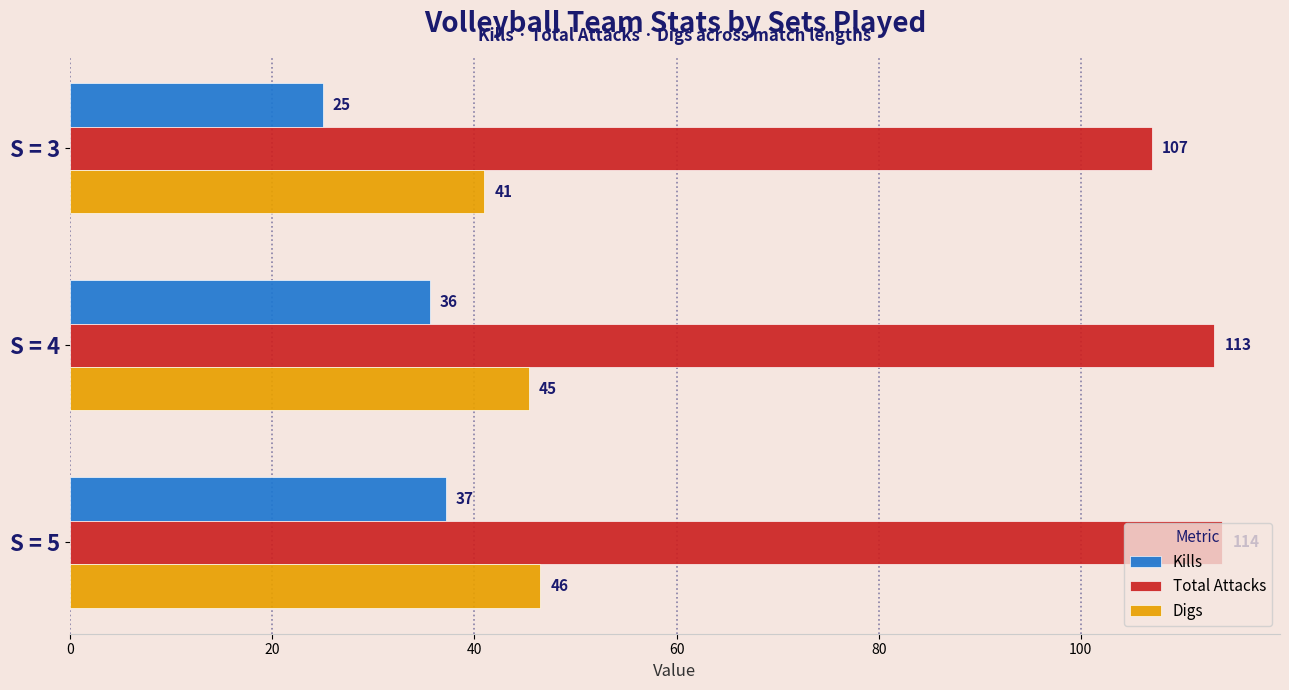

List the labels in order of Kills value, smallest first.

S = 3, S = 4, S = 5